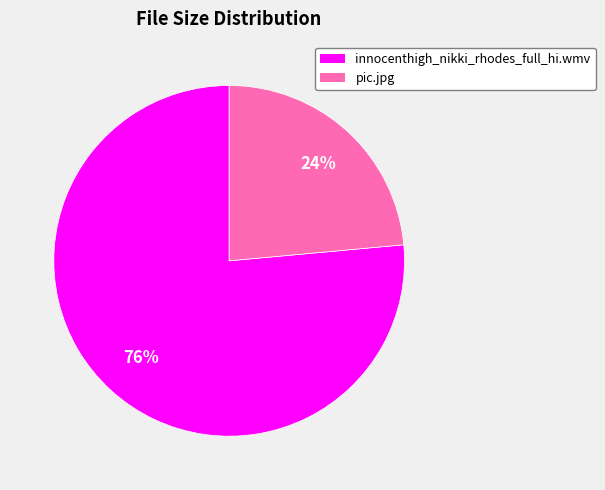

Which slice represents more than half of the pie?

innocenthigh_nikki_rhodes_full_hi.wmv